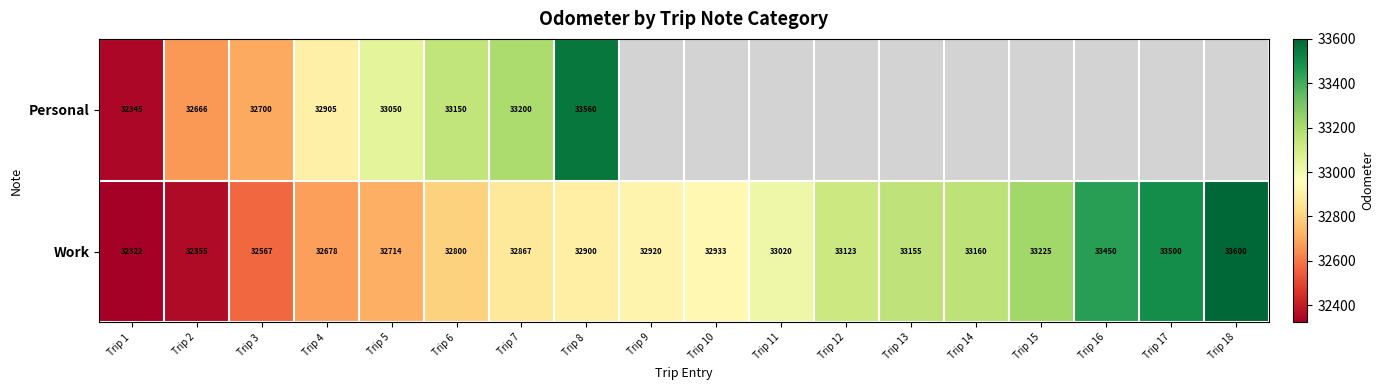

At how many categories does at least one series exceed 32490?

17